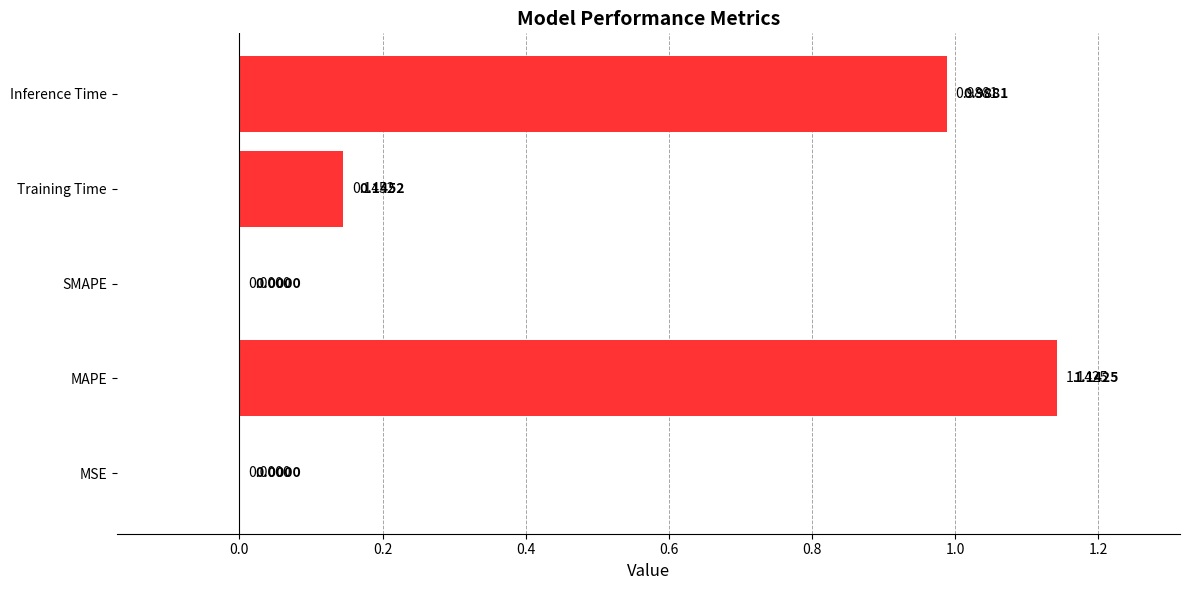

Which category has the highest value across all series?

MAPE